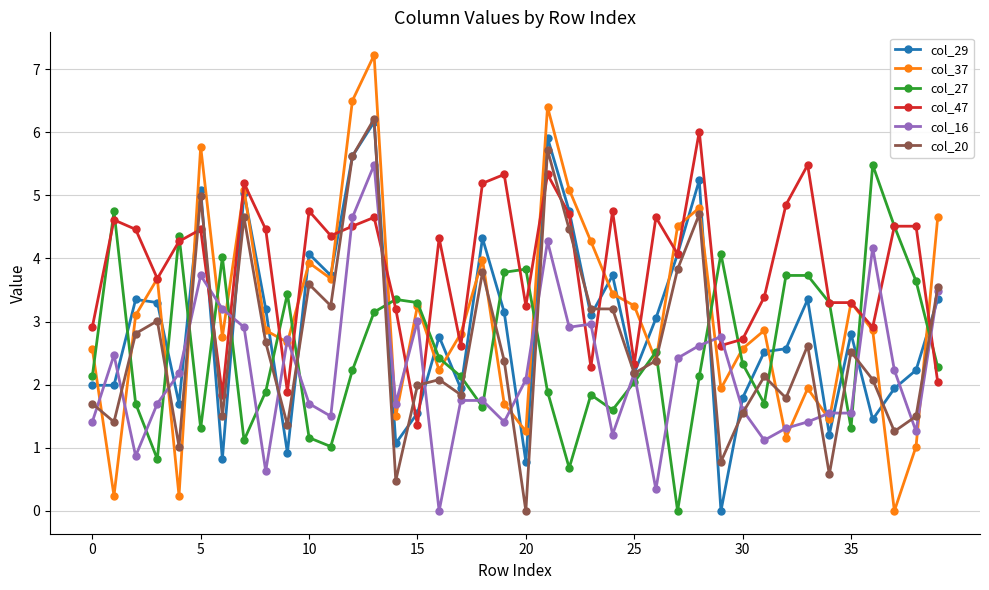

Which series has the widest spread of values?

col_37